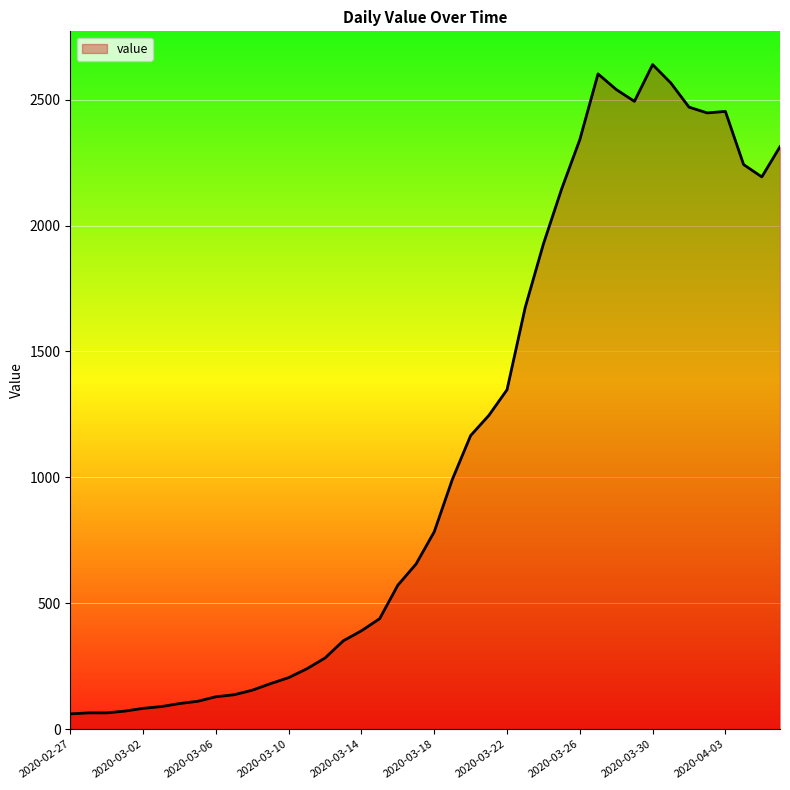

What is the maximum value shown in the chart?

2639